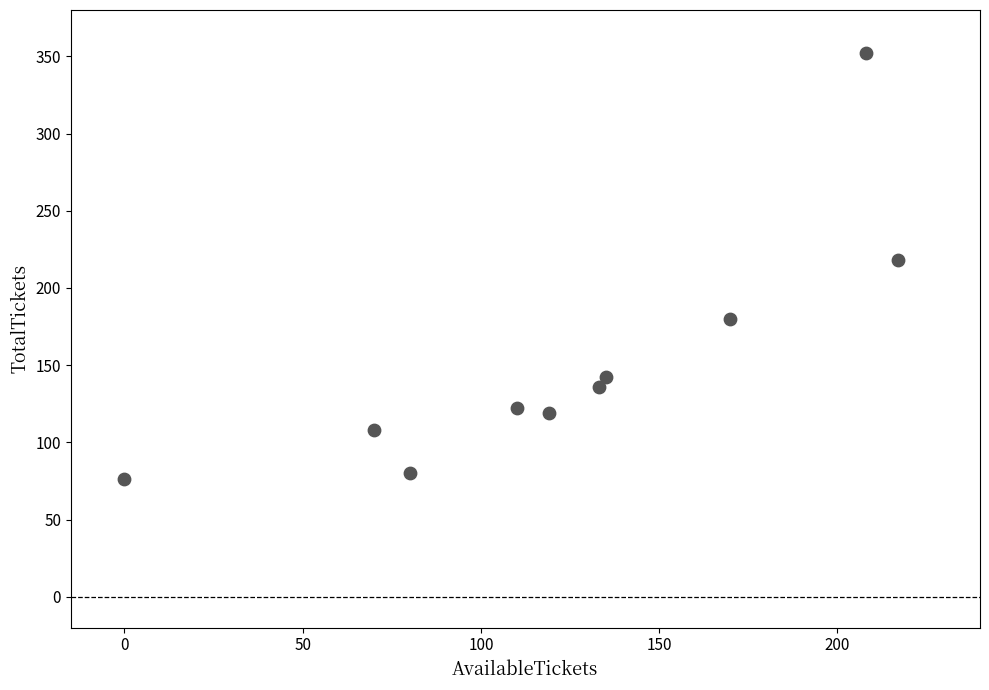

What is the range of X values (max minus min)?

217